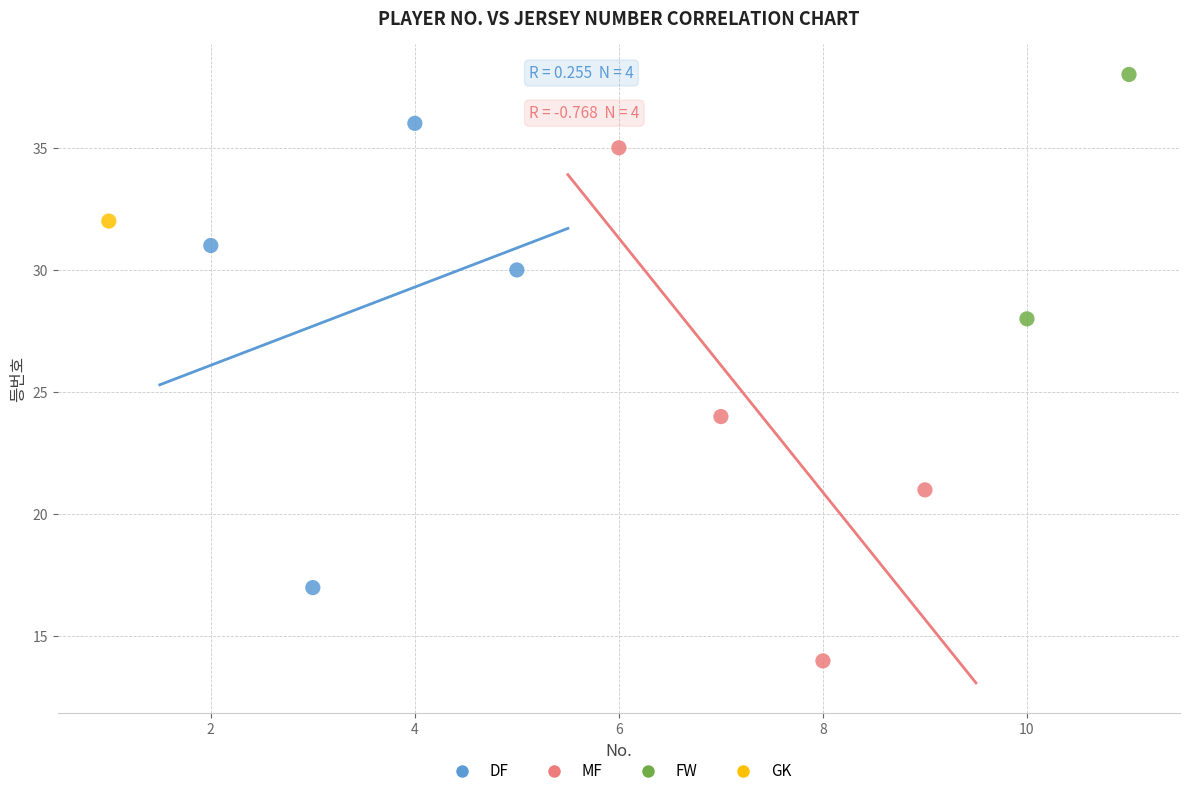

Which series reaches the maximum Y coordinate?

FW